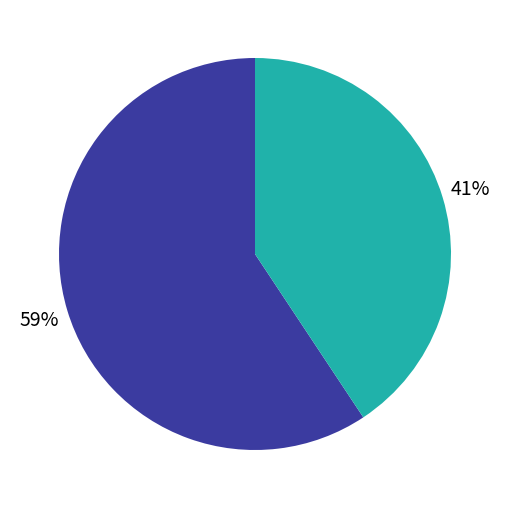

Does any single category account for the majority?

Yes